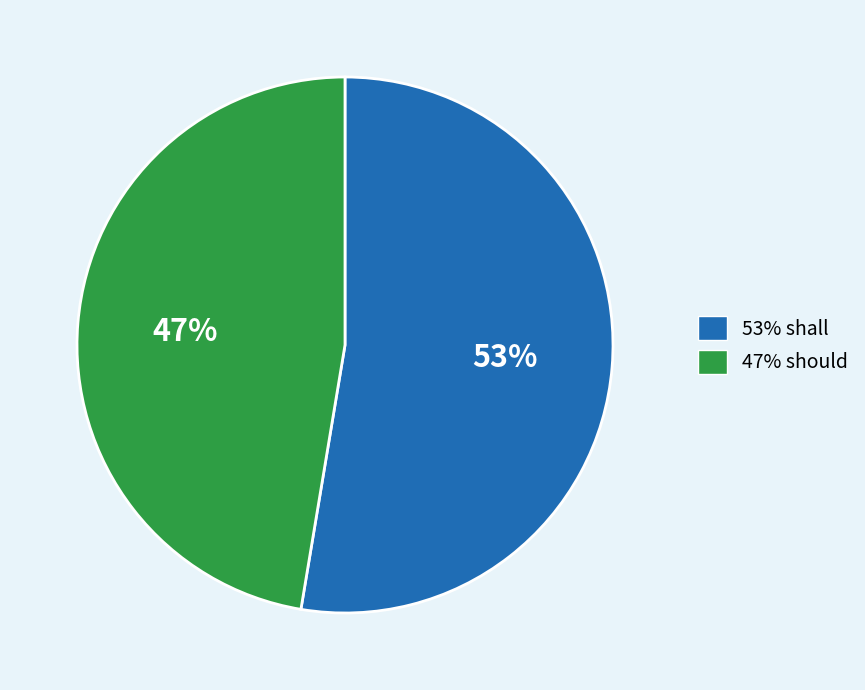

Is it true that 47% should is 58% of the pie?

False